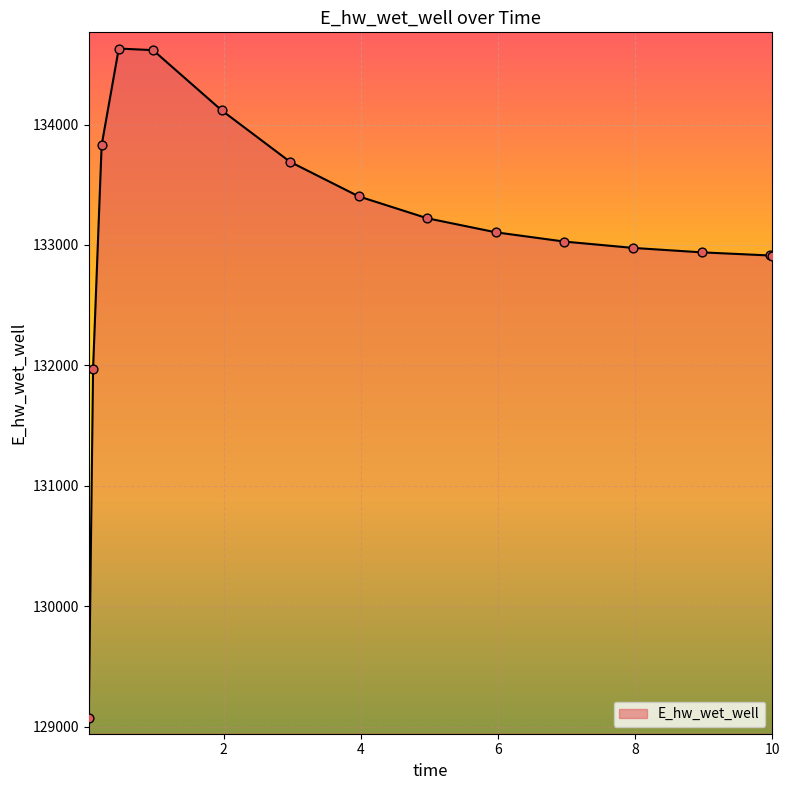

What is the maximum value shown in the chart?

134630.7